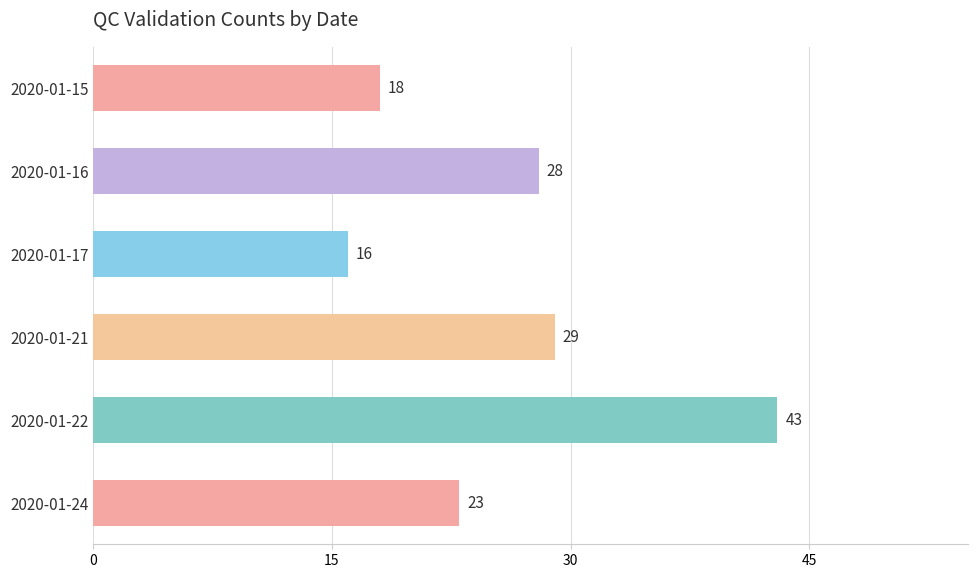

Rank the categories by value from lowest to highest.

2020-01-17, 2020-01-15, 2020-01-24, 2020-01-16, 2020-01-21, 2020-01-22